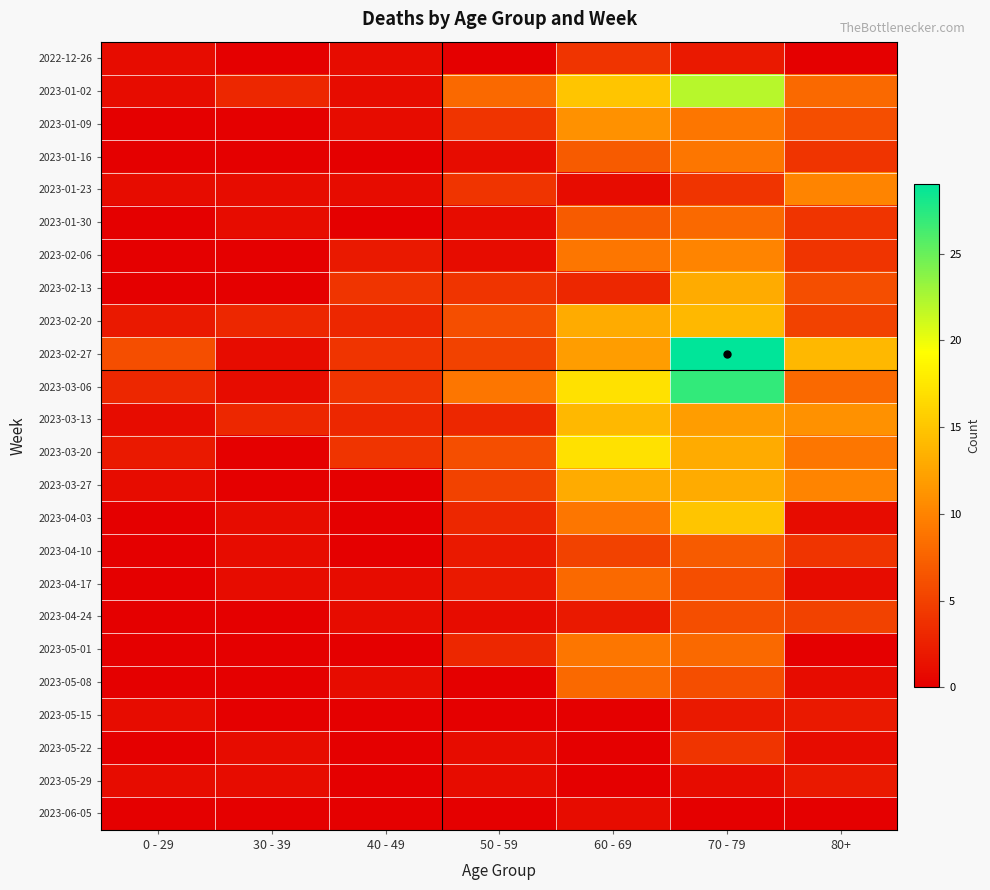

Which has a higher value, 60 - 69 or 0 - 29?

60 - 69